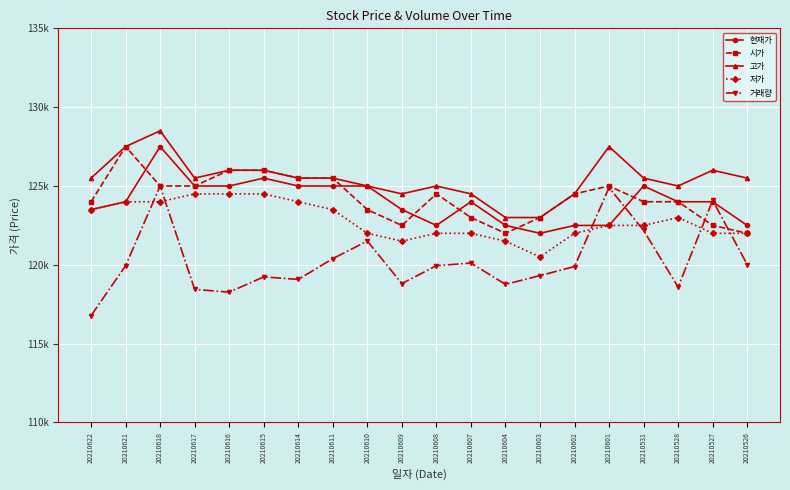

Is this an area chart (filled region under the line)?

No